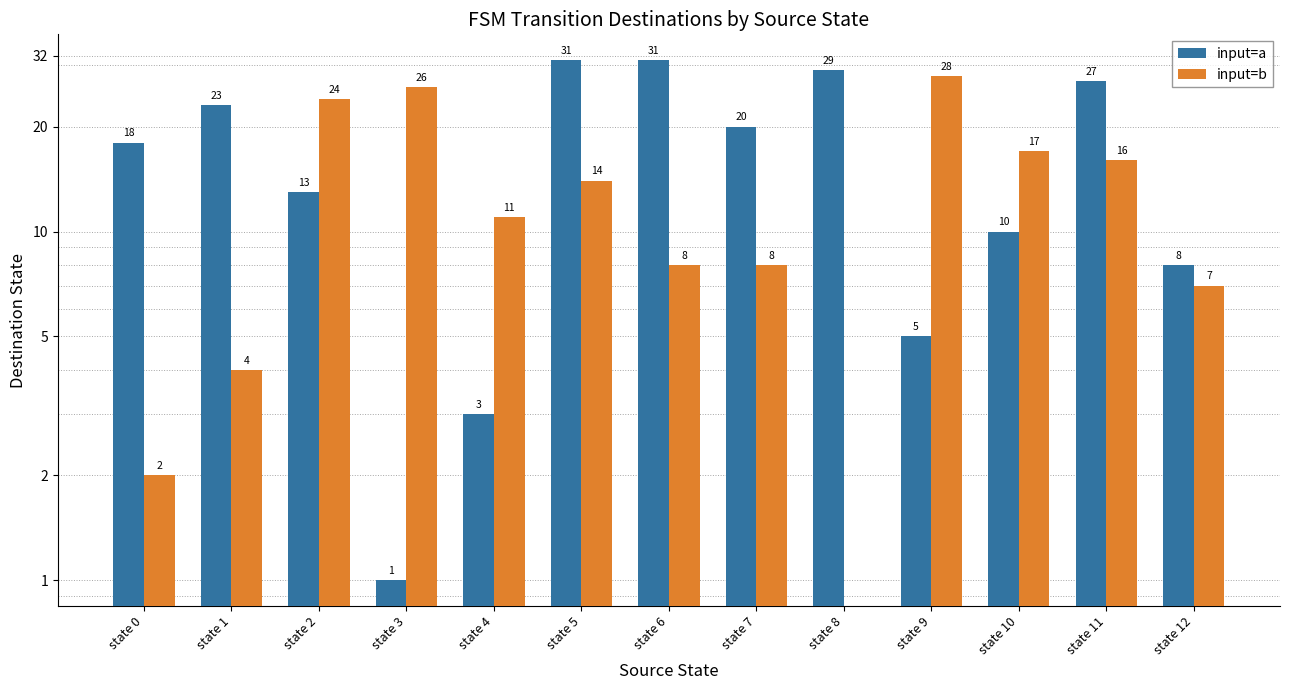

Is it true that input=a equals 44 at state 8?

False